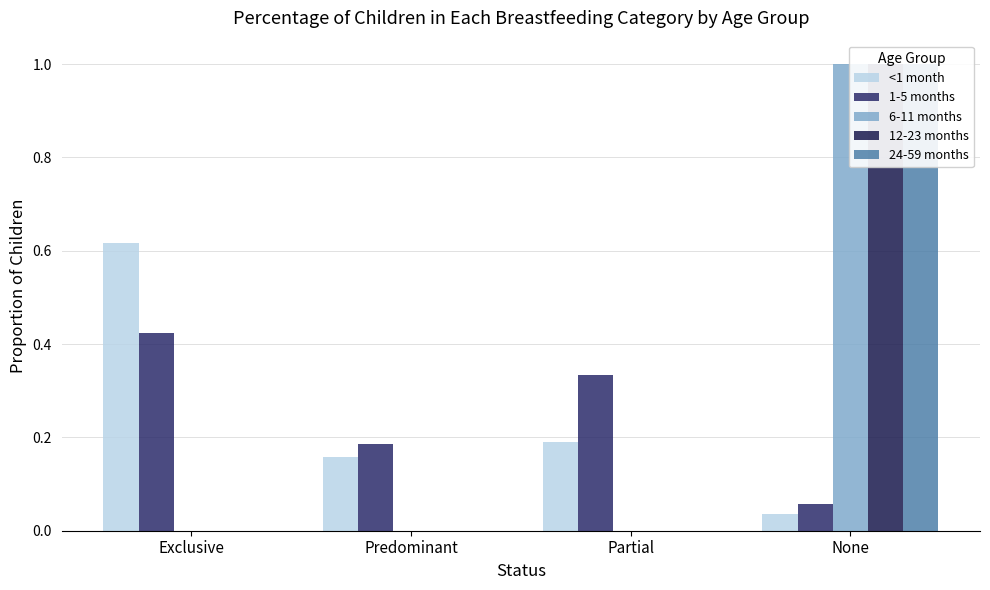

Reading left to right, transcribe all the data shown in this chart.

<1 month: Exclusive=0.6	Predominant=0.2	Partial=0.2	None=0.0
1-5 months: Exclusive=0.4	Predominant=0.2	Partial=0.3	None=0.1
6-11 months: Exclusive=0.0	Predominant=0.0	Partial=0.0	None=1.0
12-23 months: Exclusive=0.0	Predominant=0.0	Partial=0.0	None=1.0
24-59 months: Exclusive=0.0	Predominant=0.0	Partial=0.0	None=1.0